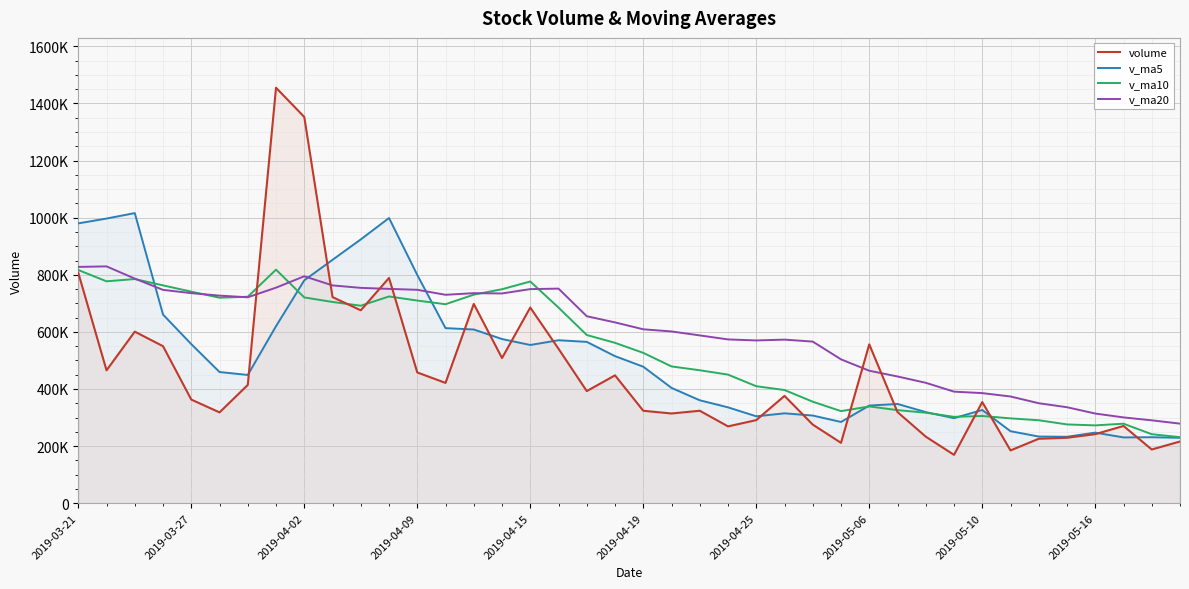

What are all the series names shown in the legend?

volume, v_ma5, v_ma10, v_ma20